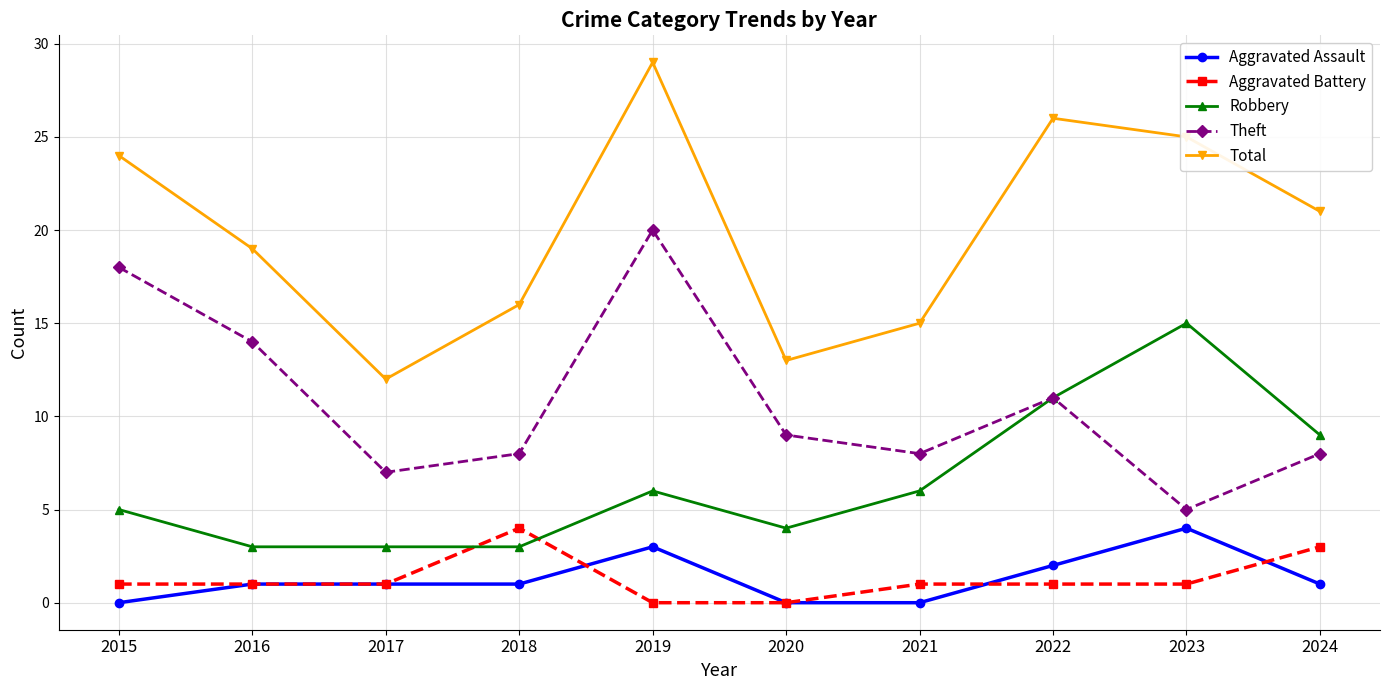

Reading left to right, transcribe all the data shown in this chart.

Aggravated Assault: 2015=0	2016=1	2017=1	2018=1	2019=3	2020=0	2021=0	2022=2	2023=4	2024=1
Aggravated Battery: 2015=1	2016=1	2017=1	2018=4	2019=0	2020=0	2021=1	2022=1	2023=1	2024=3
Robbery: 2015=5	2016=3	2017=3	2018=3	2019=6	2020=4	2021=6	2022=11	2023=15	2024=9
Theft: 2015=18	2016=14	2017=7	2018=8	2019=20	2020=9	2021=8	2022=11	2023=5	2024=8
Total: 2015=24	2016=19	2017=12	2018=16	2019=29	2020=13	2021=15	2022=26	2023=25	2024=21